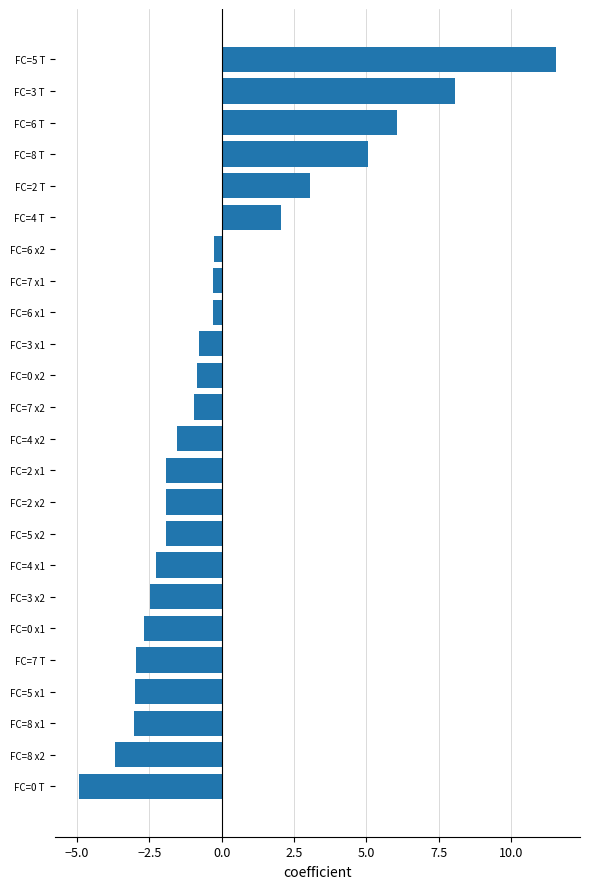

The value at FC=8 x1 is -4.2. True or false?

False